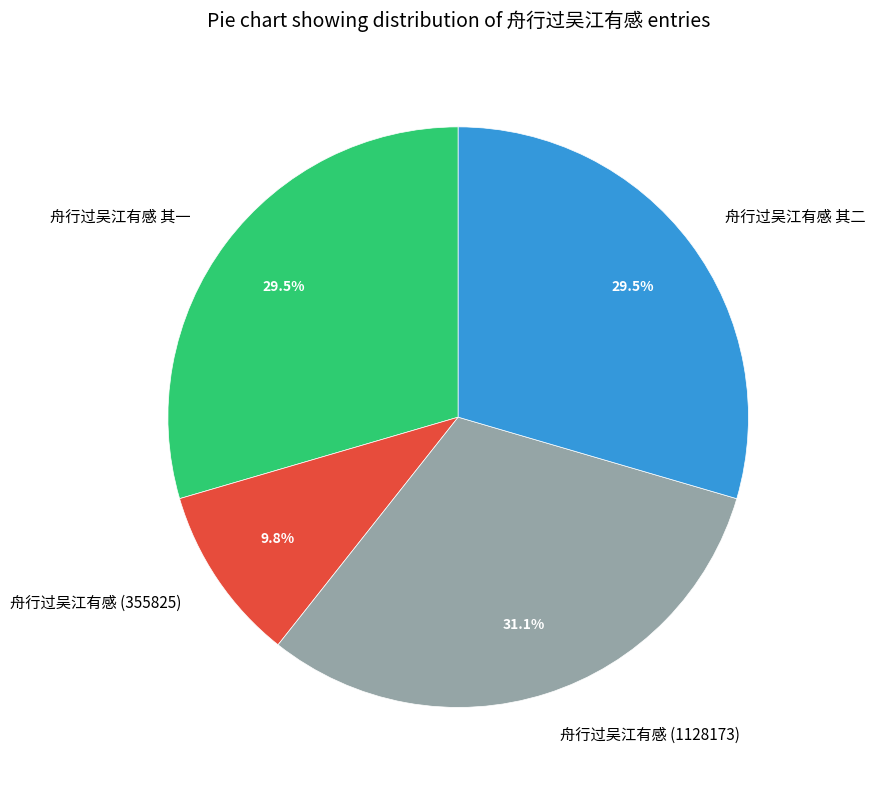

Is it true that 舟行过吴江有感 其二 is 35% of the pie?

False